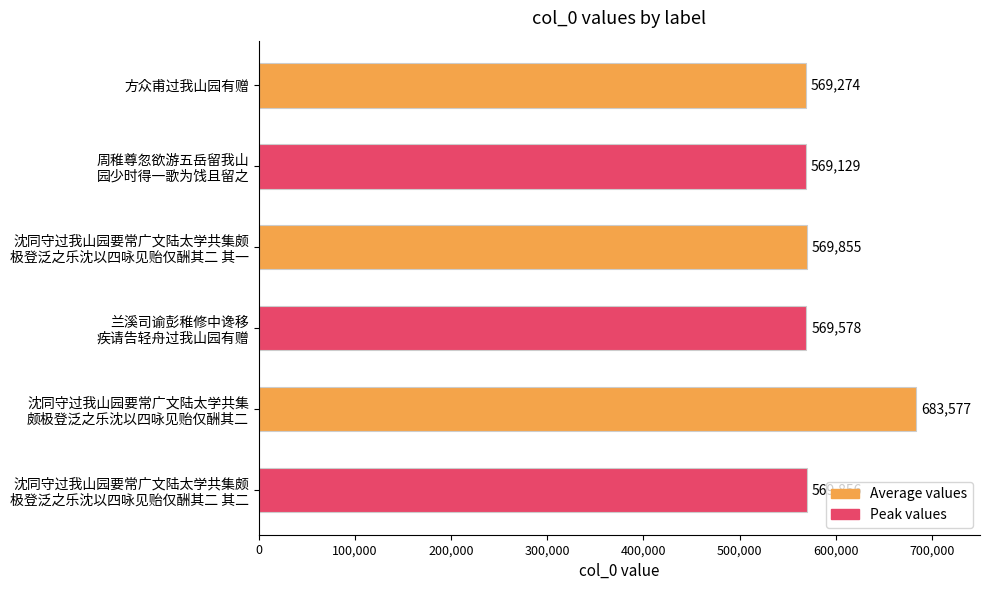

Rank the categories by value from highest to lowest.

沈同守过我山园要常广文陆太学共集
颇极登泛之乐沈以四咏见贻仅酬其二, 沈同守过我山园要常广文陆太学共集颇
极登泛之乐沈以四咏见贻仅酬其二 其二, 沈同守过我山园要常广文陆太学共集颇
极登泛之乐沈以四咏见贻仅酬其二 其一, 兰溪司谕彭稚修中谗移
疾请告轻舟过我山园有赠, 方众甫过我山园有赠, 周稚尊忽欲游五岳留我山
园少时得一歌为饯且留之